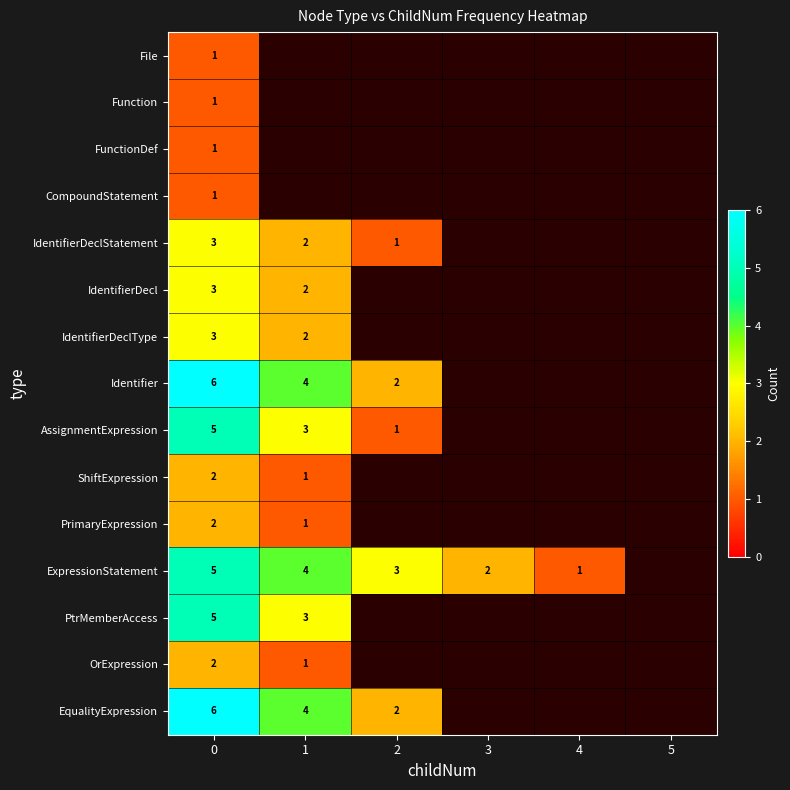

True or false: EqualityExpression has a value of 2 at 1.

False